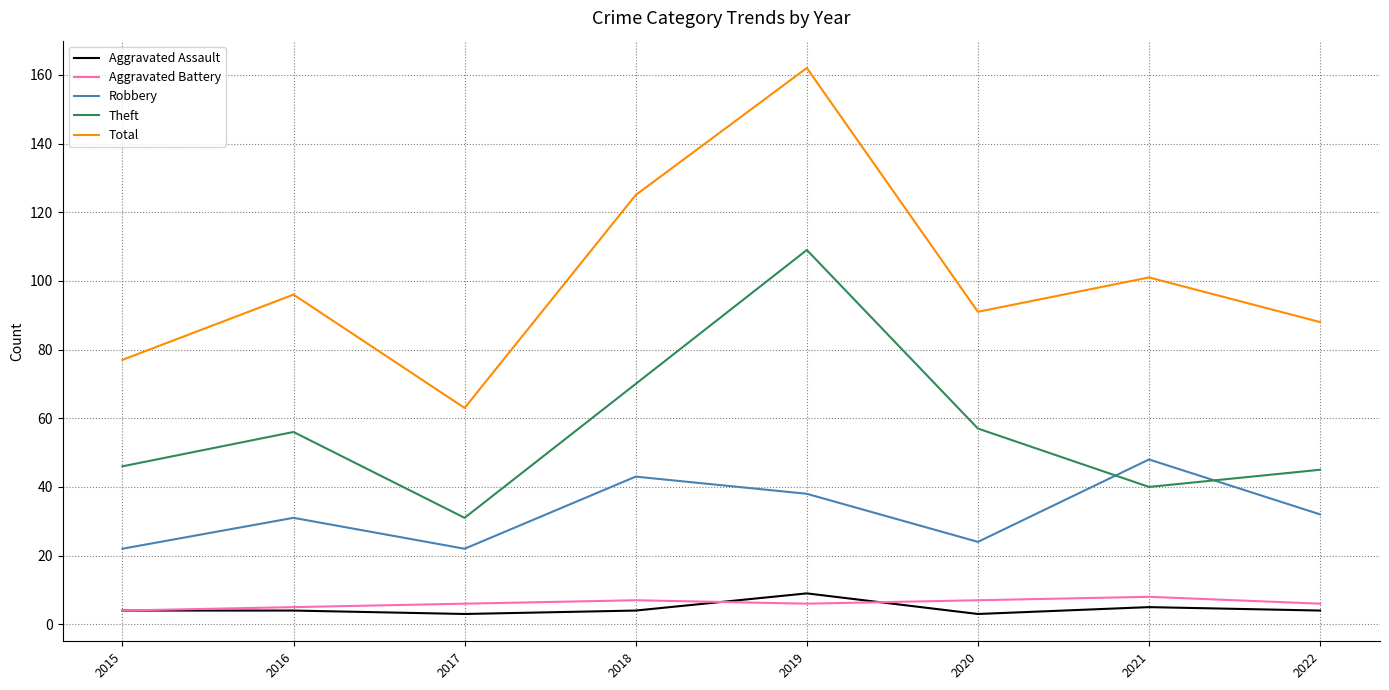

Reading left to right, list all the values displayed in this chart.

Aggravated Assault: 4	4	3	4	9	3	5	4
Aggravated Battery: 4	5	6	7	6	7	8	6
Robbery: 22	31	22	43	38	24	48	32
Theft: 46	56	31	70	109	57	40	45
Total: 77	96	63	125	162	91	101	88